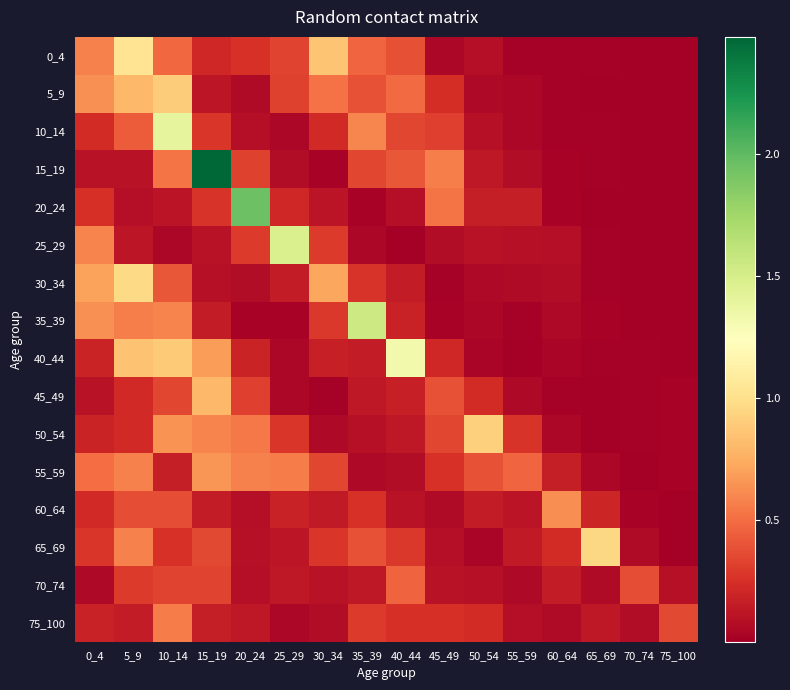

Rank the series at 70_74 from highest to lowest value.

70_74, 75_100, 65_69, 60_64, 40_44, 45_49, 50_54, 35_39, 5_9, 10_14, 15_19, 20_24, 55_59, 0_4, 30_34, 25_29